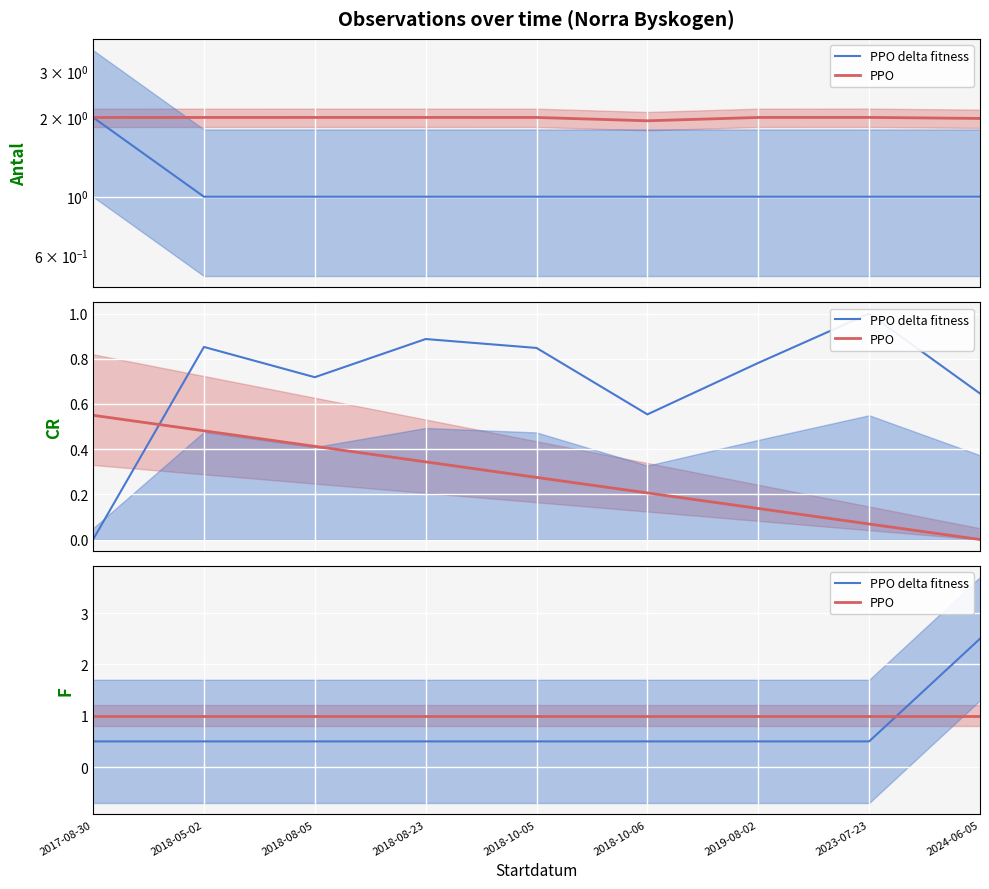

Is the value of PPO delta fitness at 2024-06-05 greater than the value of PPO at 2018-05-02?

Yes